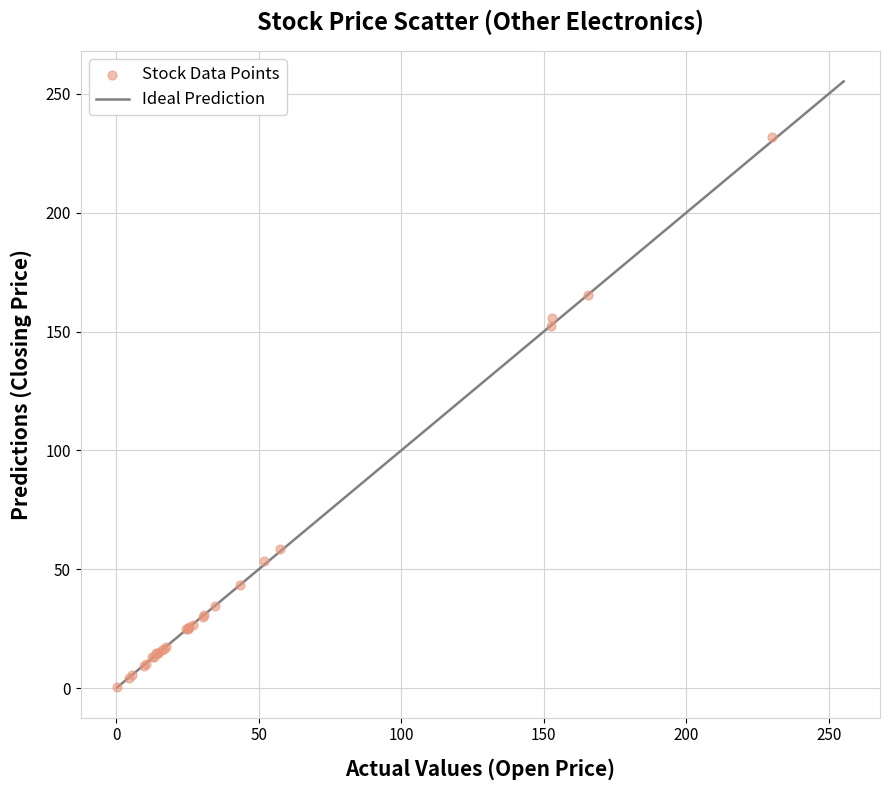

What Y value in the scatter plot is closest to 116?

152.5